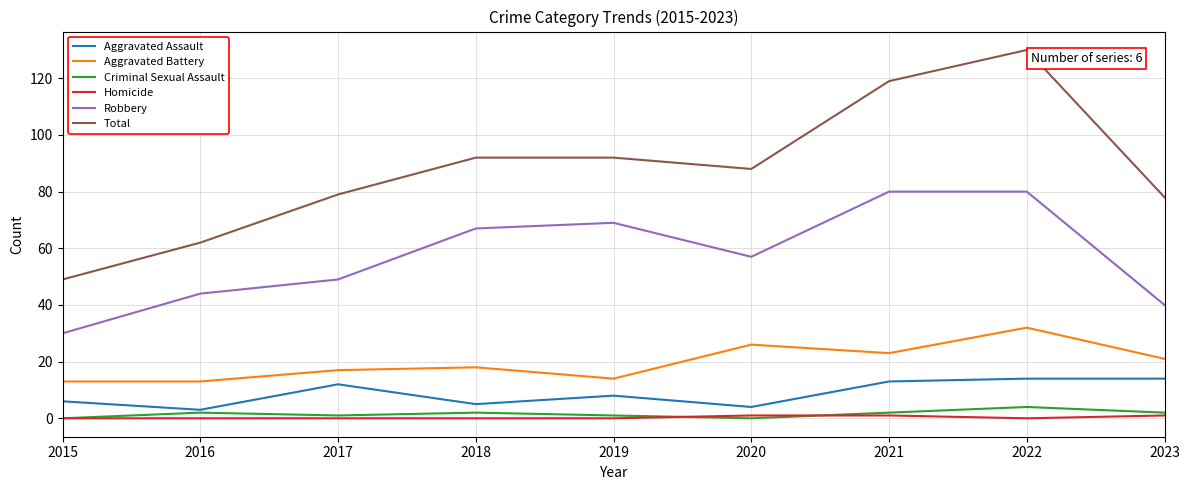

The Aggravated Assault series shows 12 at 2017. True or false?

True